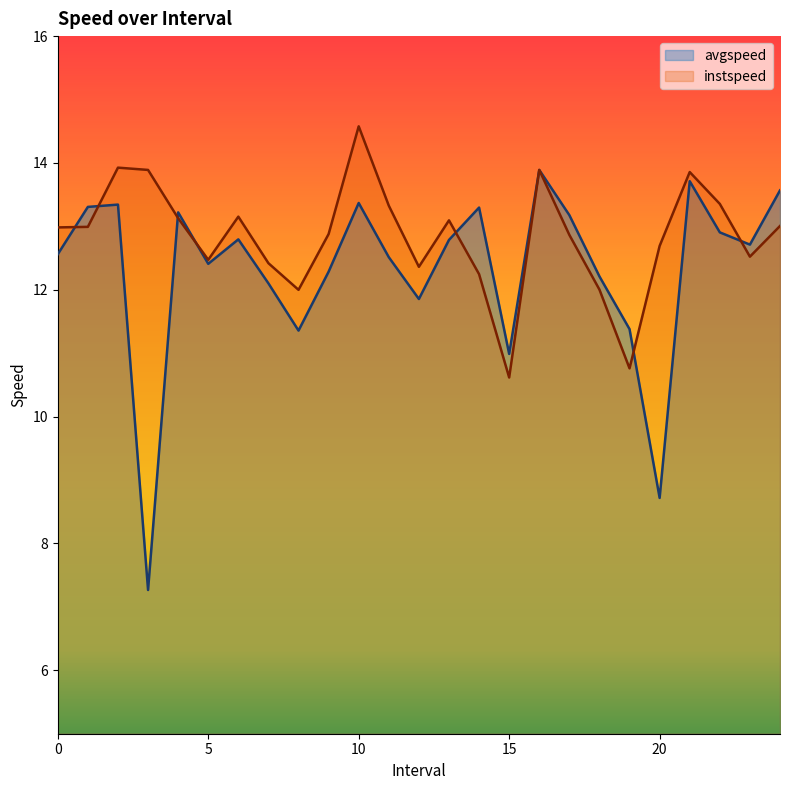

Which series has the largest total across all categories?

instspeed